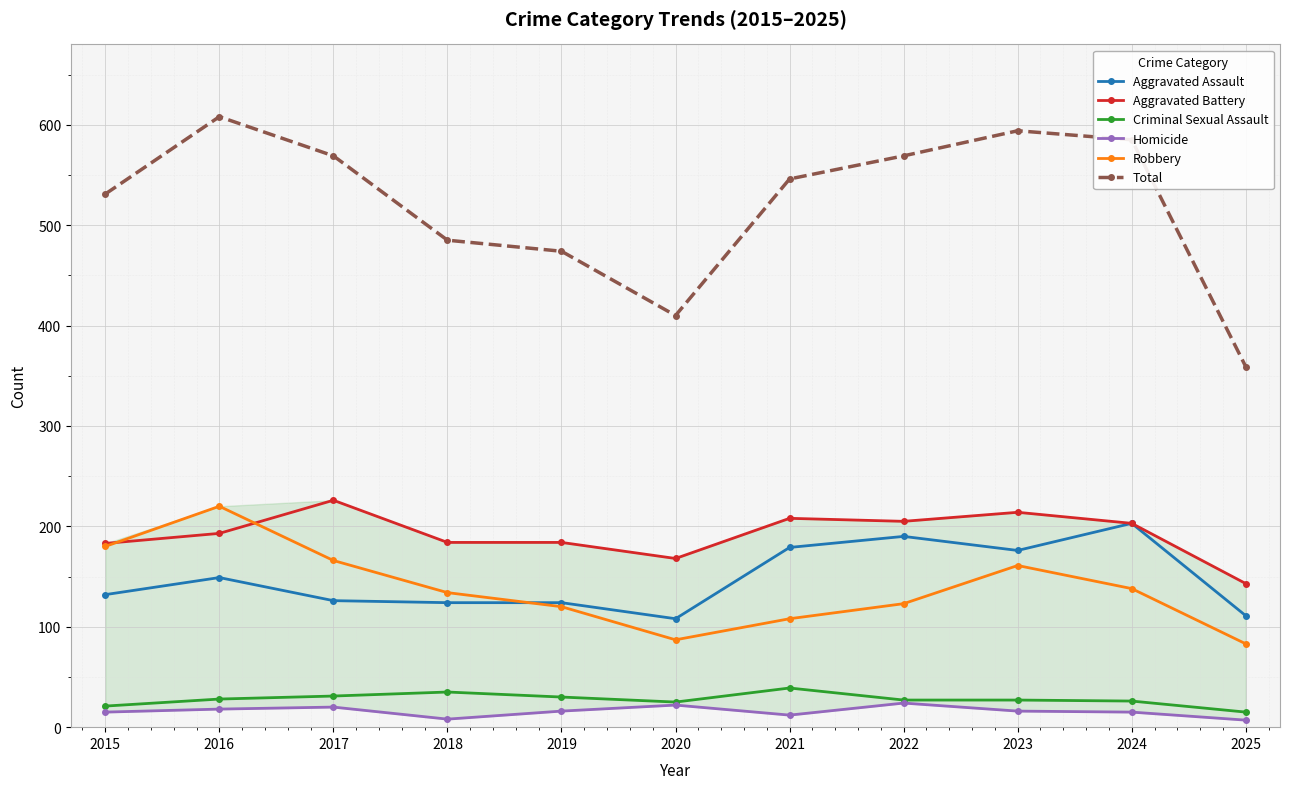

How many values in the Homicide series are below 16?

5